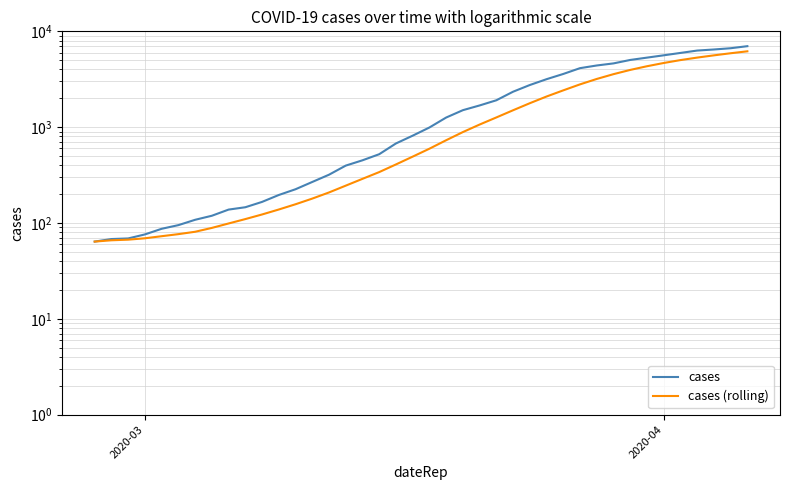

True or false: cases has more than 1 interior local peaks.

False